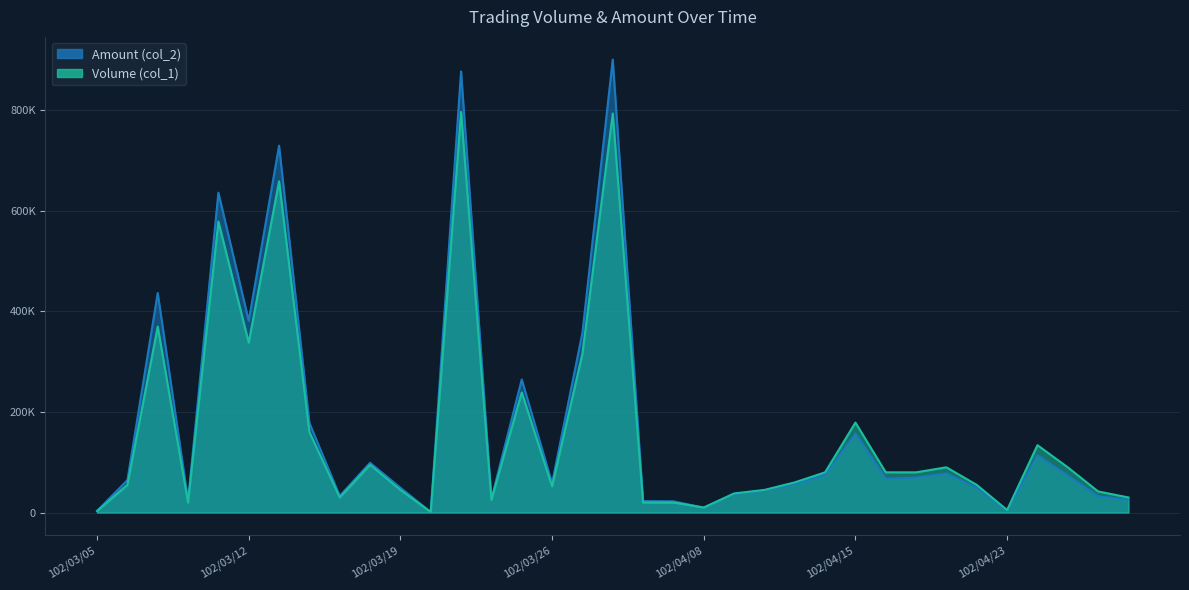

How many lines are shown in the chart?

2